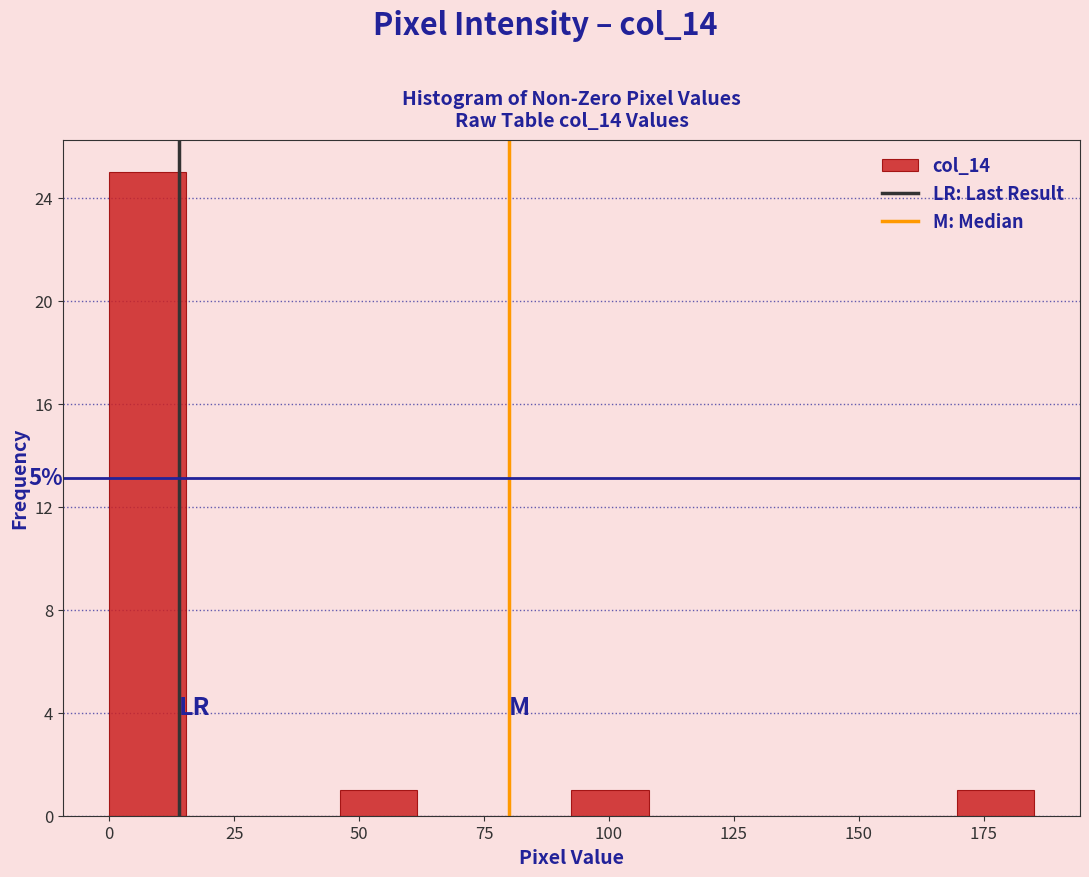

Read against the x-axis, roughly where is the centre of the tallest bar?

10